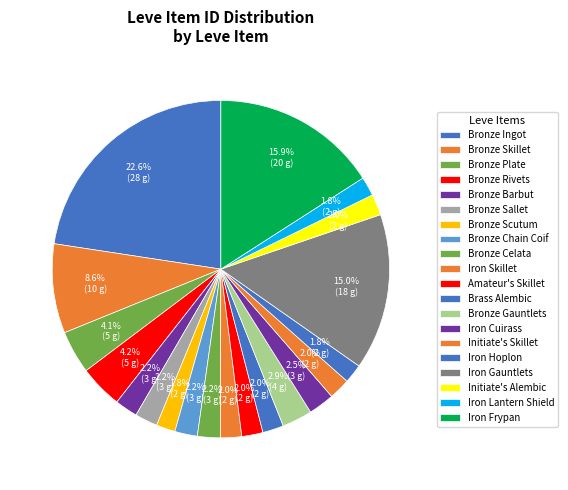

Does Bronze Barbut represent more than half of the total?

No